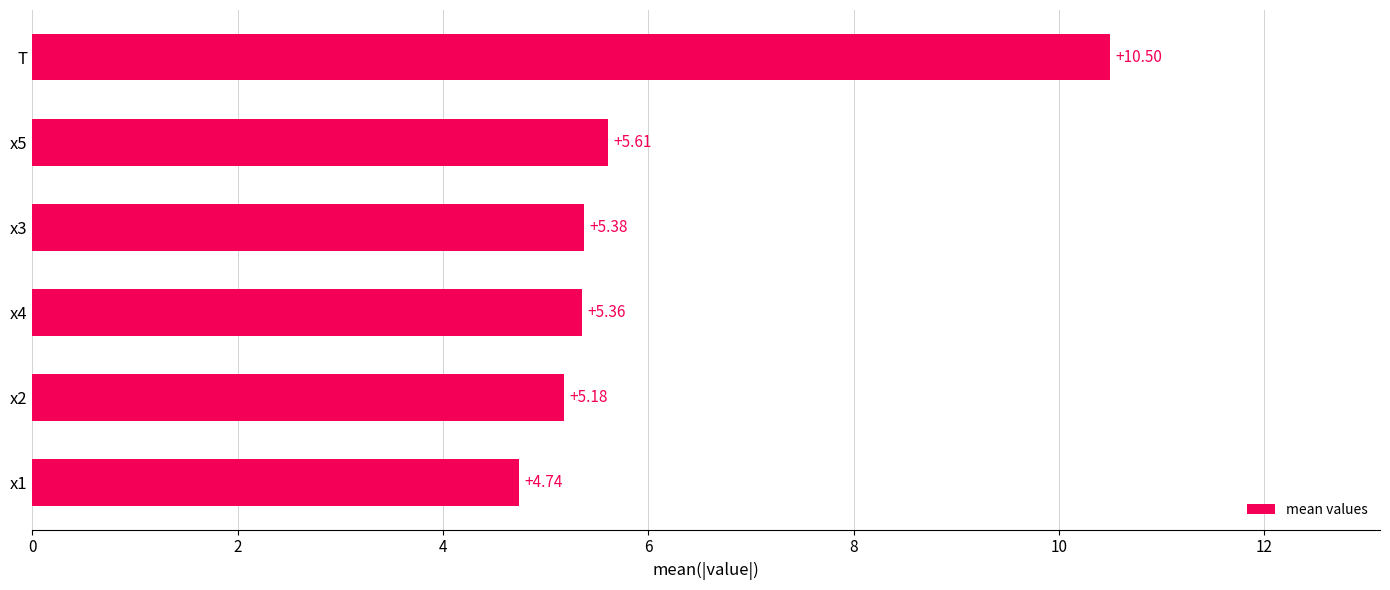

Are the bars horizontal?

Yes